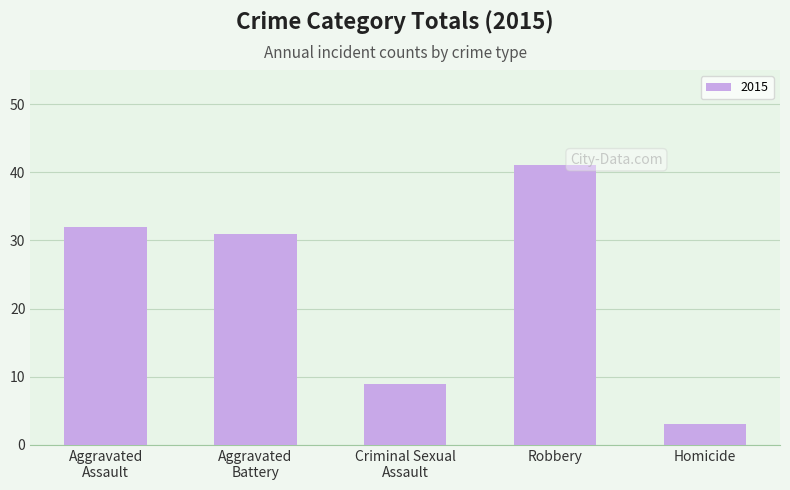

The value at Homicide is 3. True or false?

True